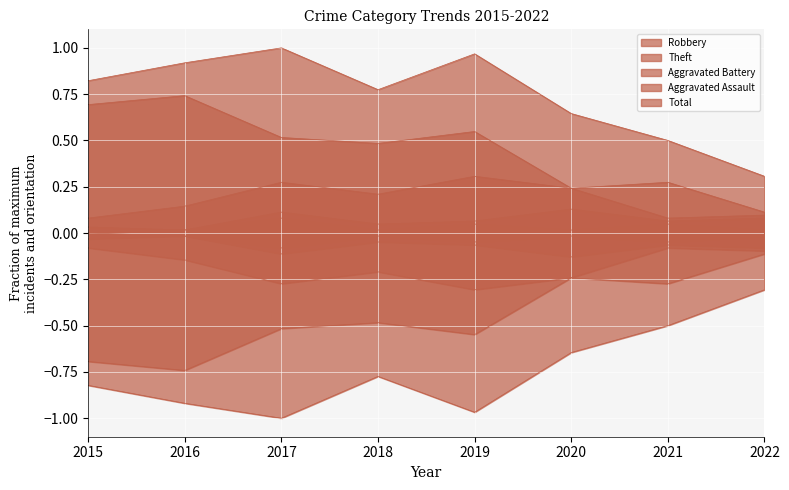

How many categories are shown in the chart?

8